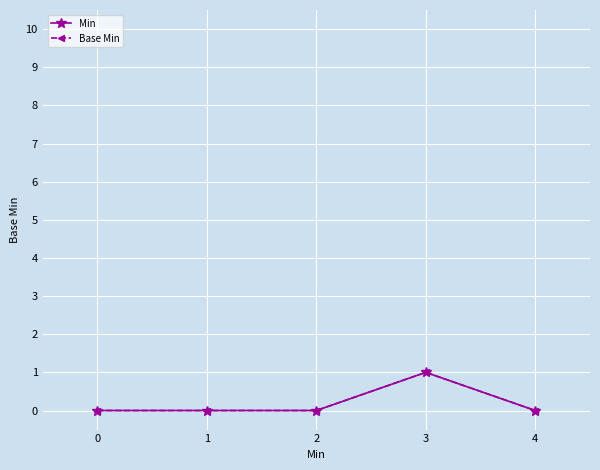

Does the chart have visible grid lines?

Yes